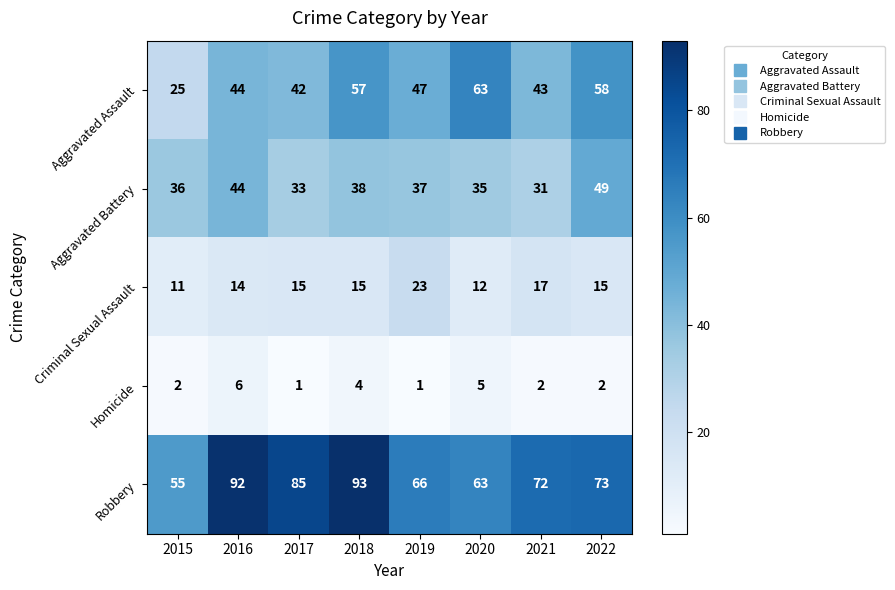

Which series changed the most between 2018 and 2019?

Robbery